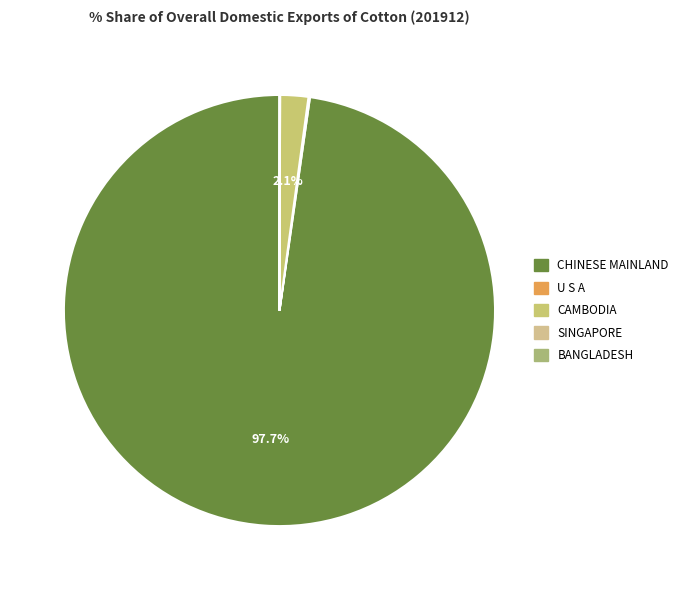

Is there any slice that represents more than half of the pie?

Yes